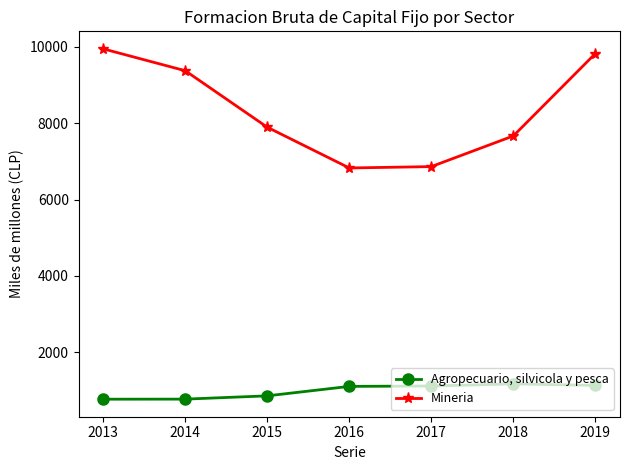

The value of Mineria at 2016 is 9657. True or false?

False